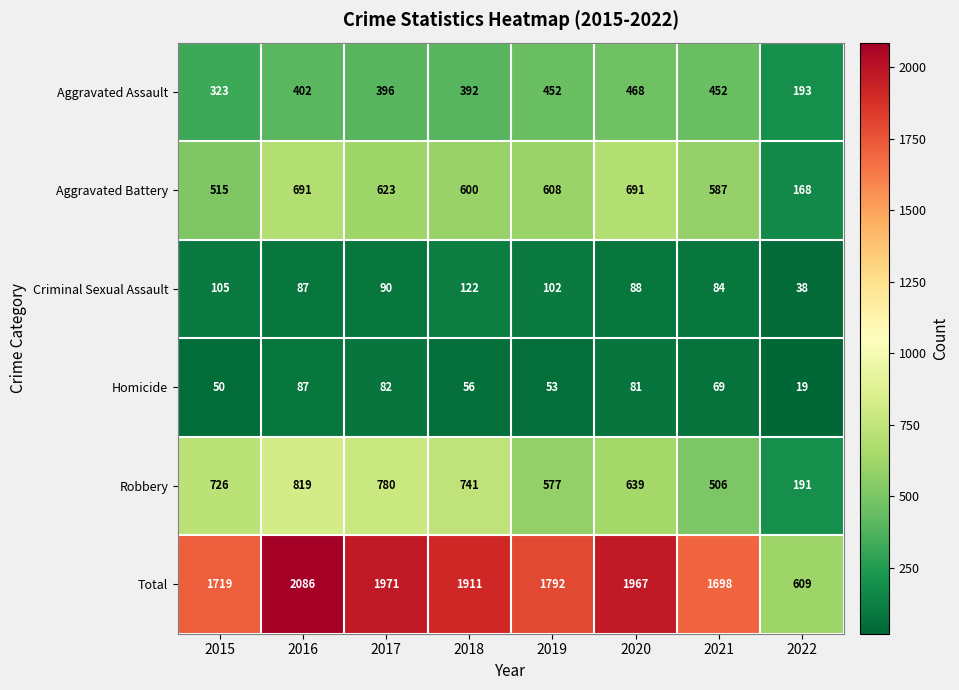

Is it true that Aggravated Assault equals 402 at 2016?

True